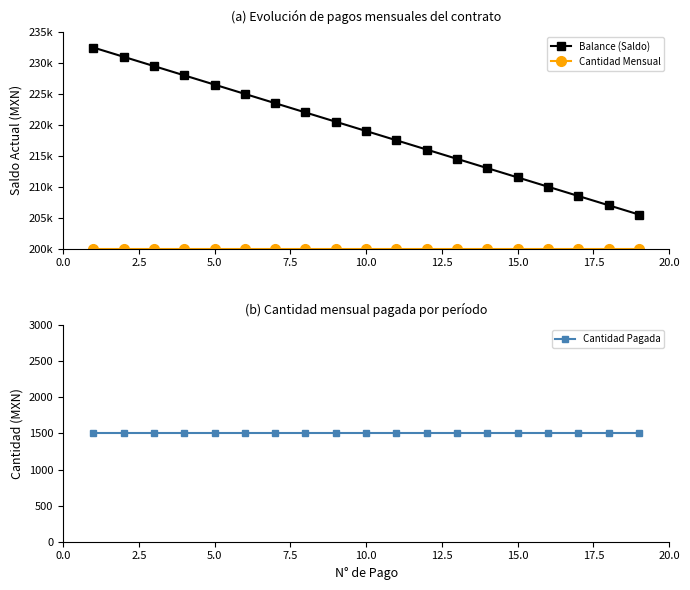

How many distinct data groups are displayed?

3